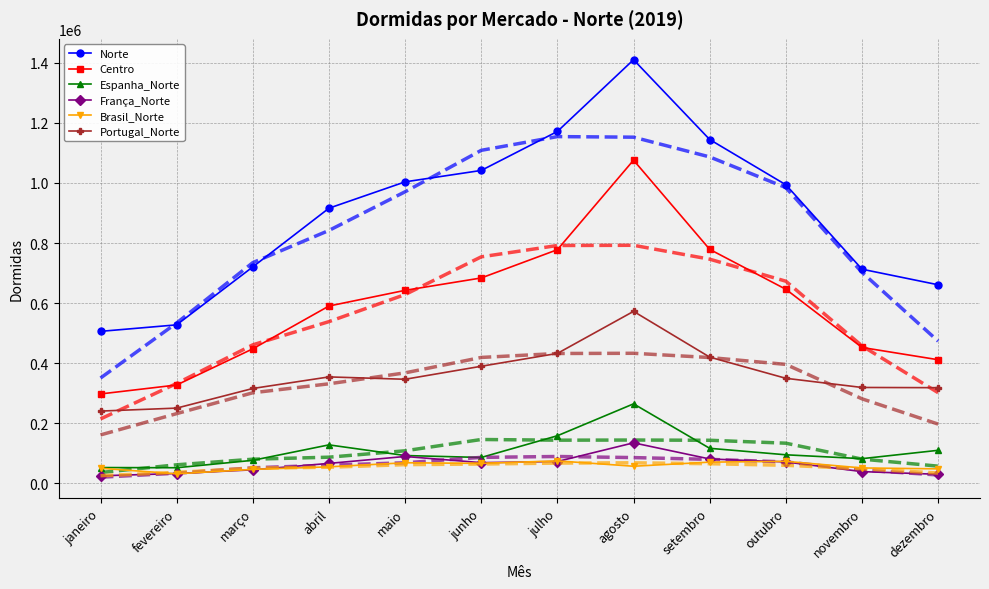

At which category is the sum across all series the highest?

agosto